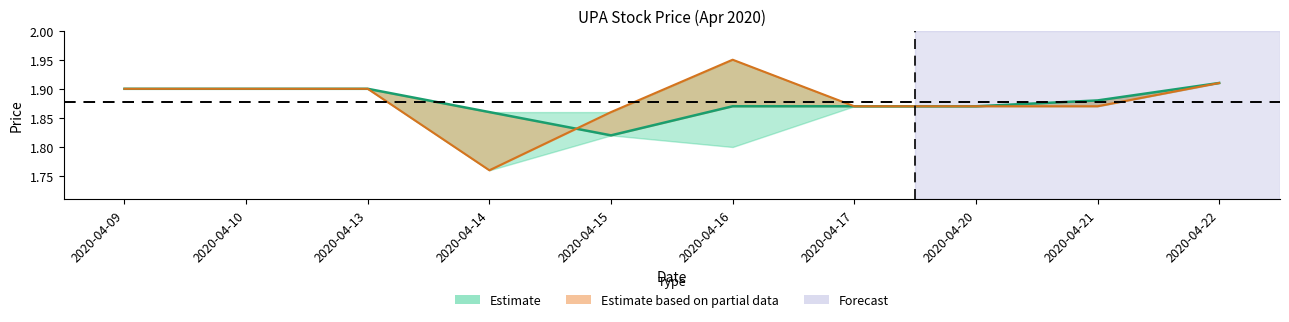

Count the number of data series in this chart.

2